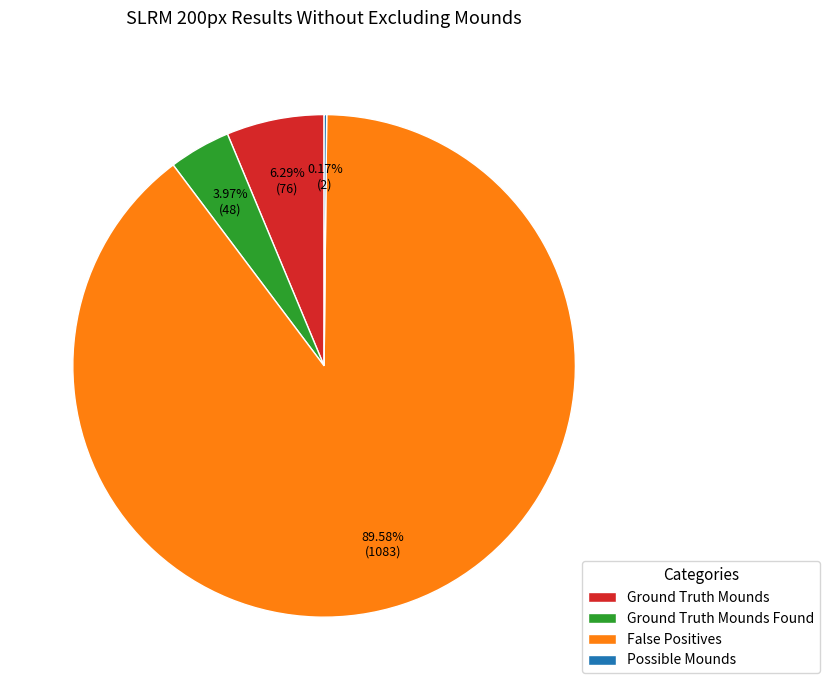

Is the sum of Ground Truth Mounds Found and False Positives greater than half?

Yes